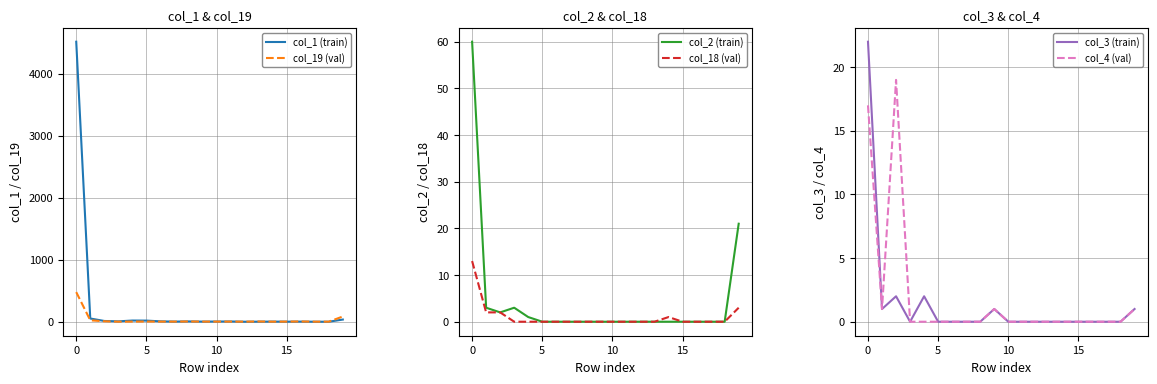

At how many categories does at least one series exceed 492?

1